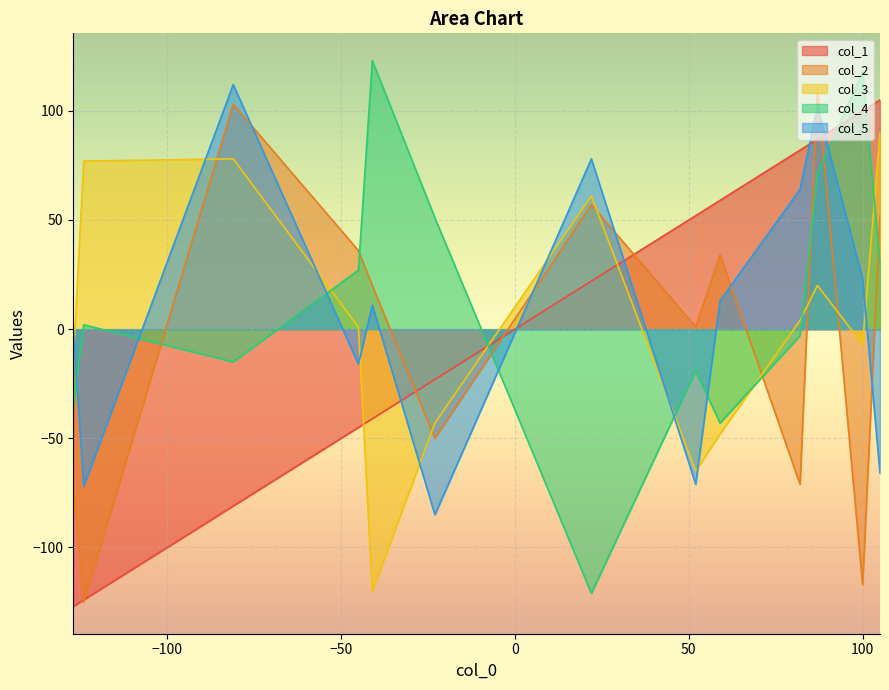

What is the value of the col_1 point at the 3rd from the left?

-81